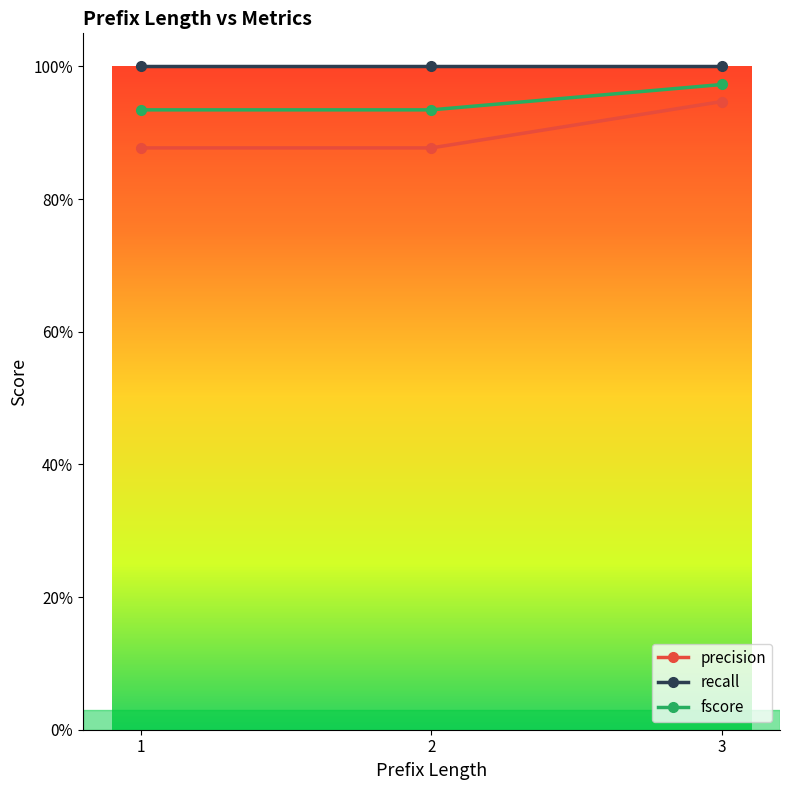

Reading left to right, what are all the values shown in this chart?

precision: 0.9	0.9	0.9
recall: 1.0	1.0	1.0
fscore: 0.9	0.9	1.0